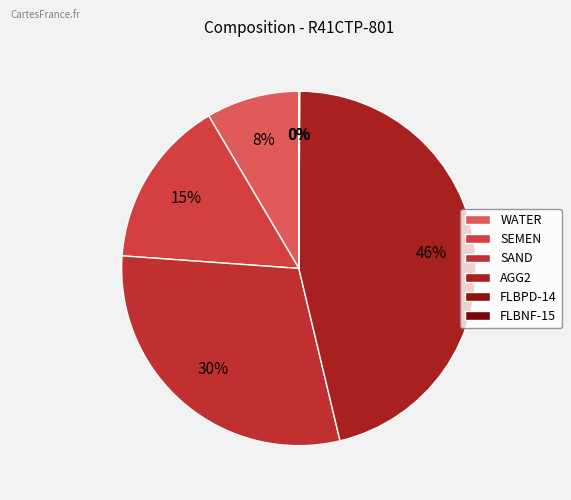

Combined, do AGG2 and SEMEN account for over 50%?

Yes